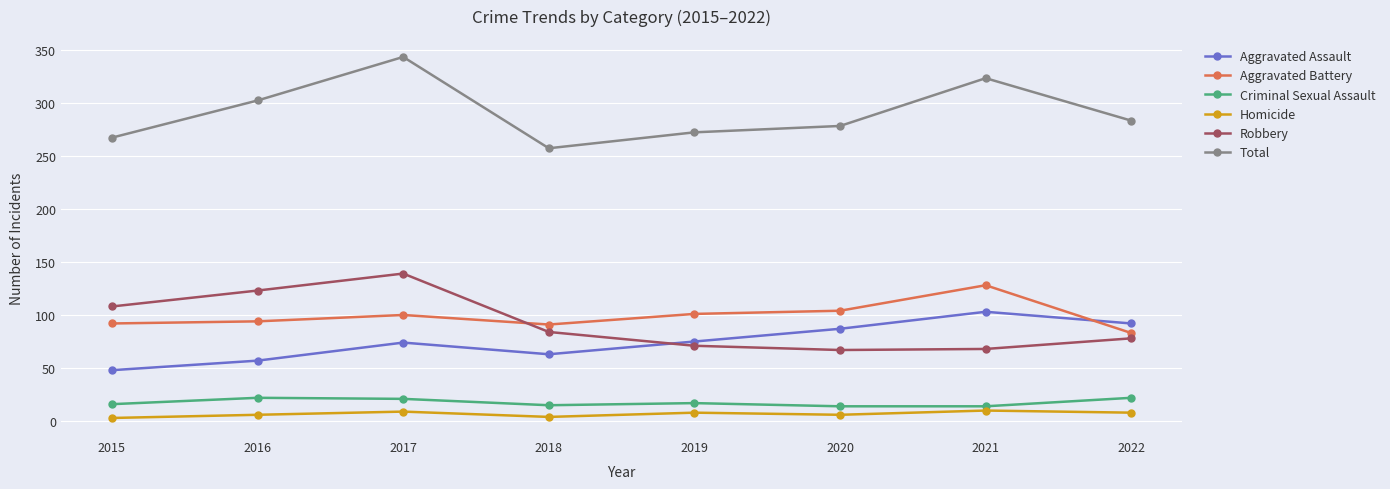

What value does the Homicide series have at 2019?

8